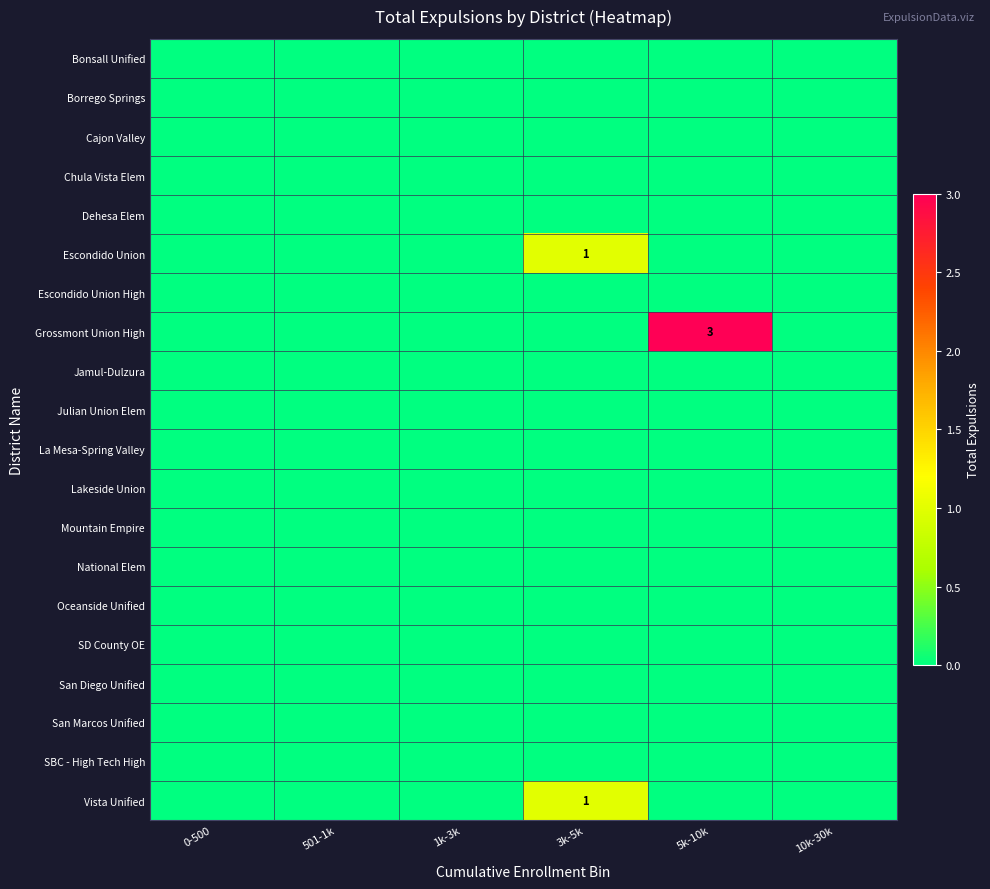

The Escondido Union series shows 0 at 3k-5k. True or false?

False